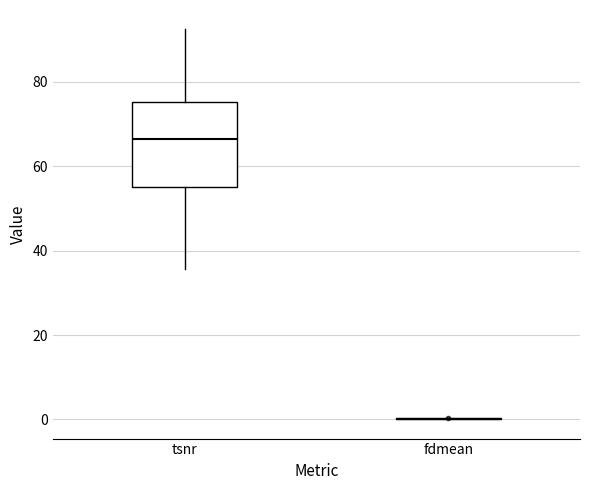

Comparing the boxes themselves (not the whiskers), which one is the tallest?

tsnr